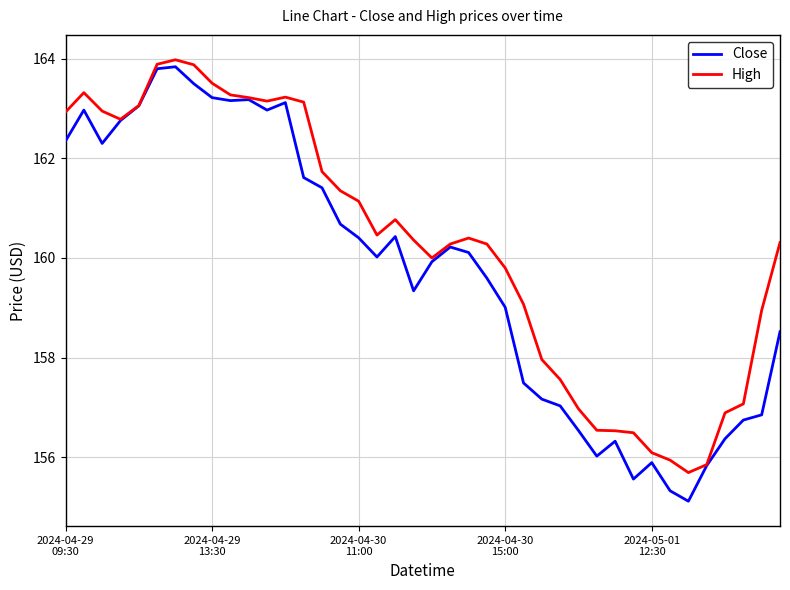

Which series has the largest total across all categories?

High